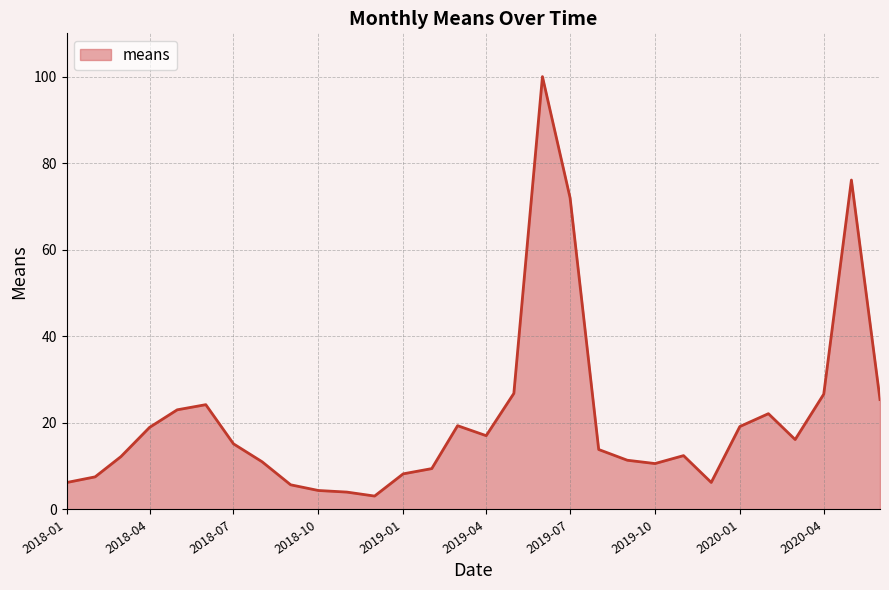

What is the difference between the maximum and minimum values?

96.9